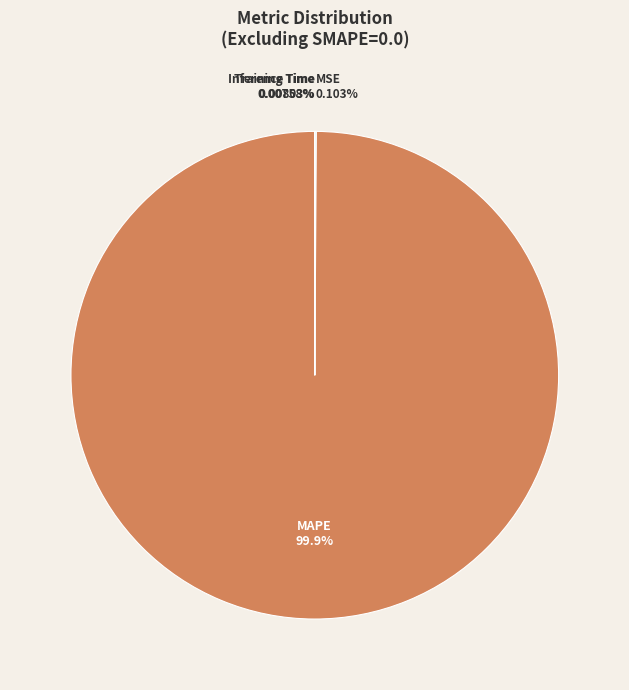

What is the majority slice?

MAPE